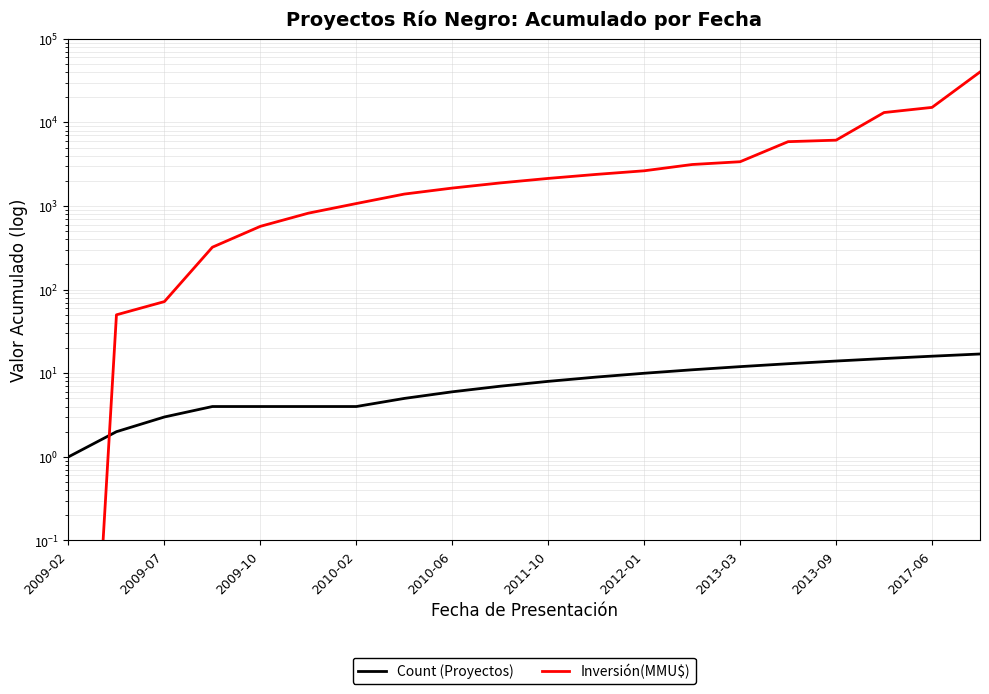

Between 12 and 17, which series saw the biggest shift?

Inversión(MMU$)